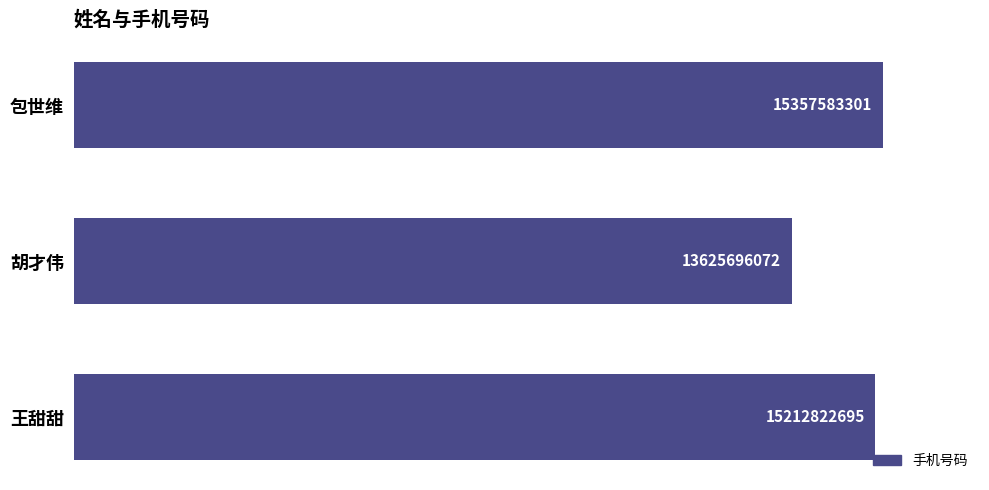

How many data points are less than 15212822695?

1